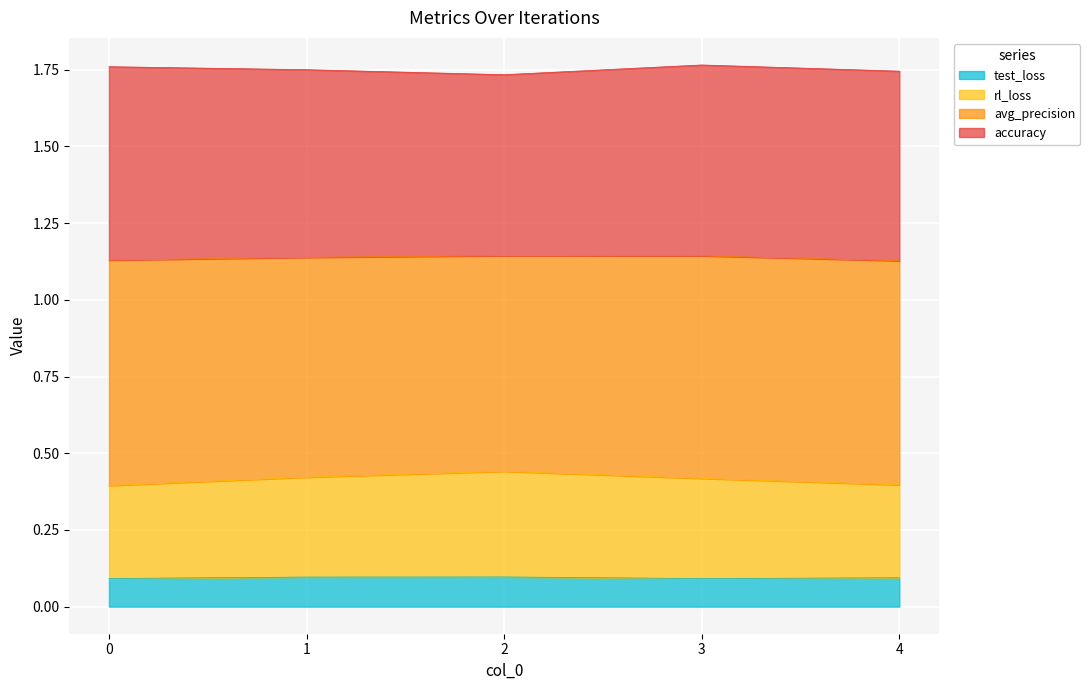

True or false: test_loss and rl_loss cross at least once.

False